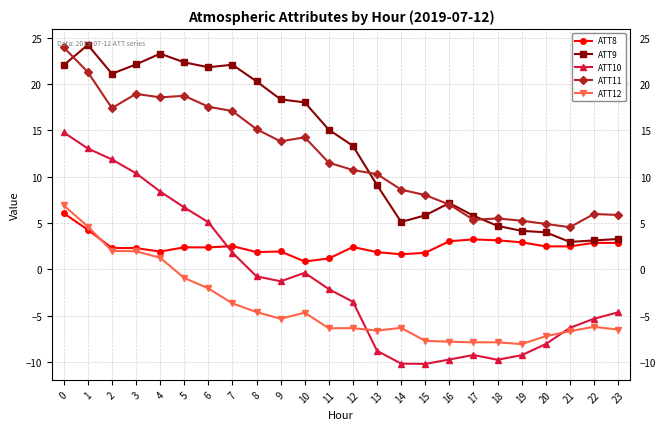

True or false: ATT8 has more than 0 interior local peaks.

True